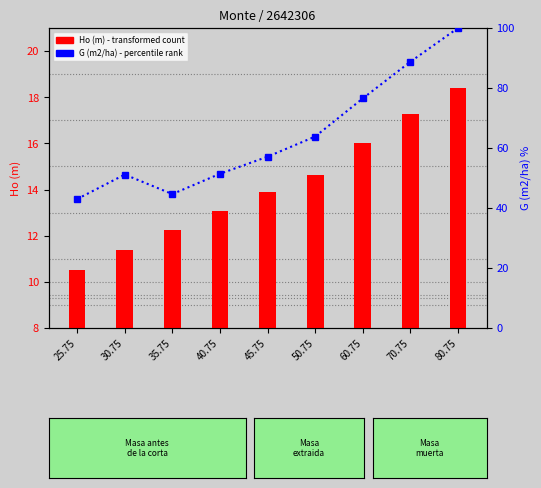

At how many categories does at least one series exceed 21?

9